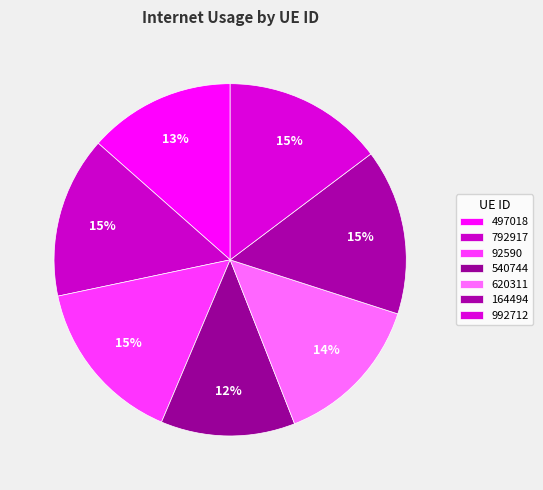

Count the number of slices in the pie.

7